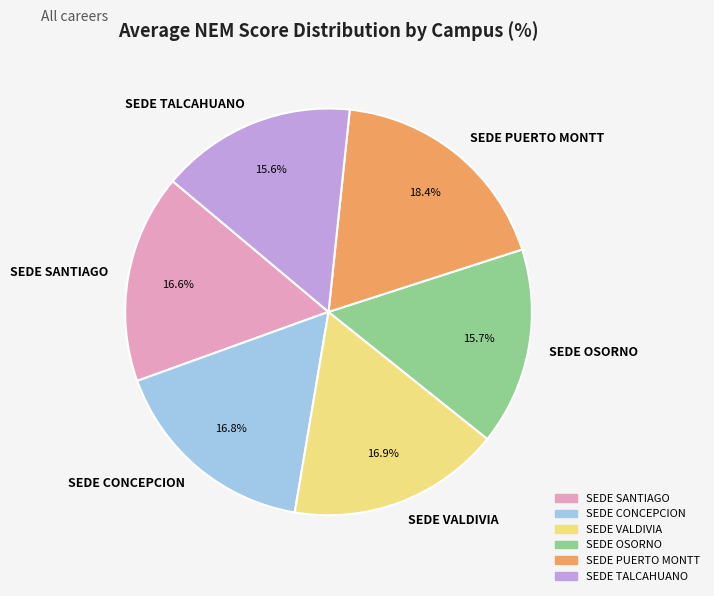

Is the sum of SEDE PUERTO MONTT and SEDE CONCEPCION greater than half?

No